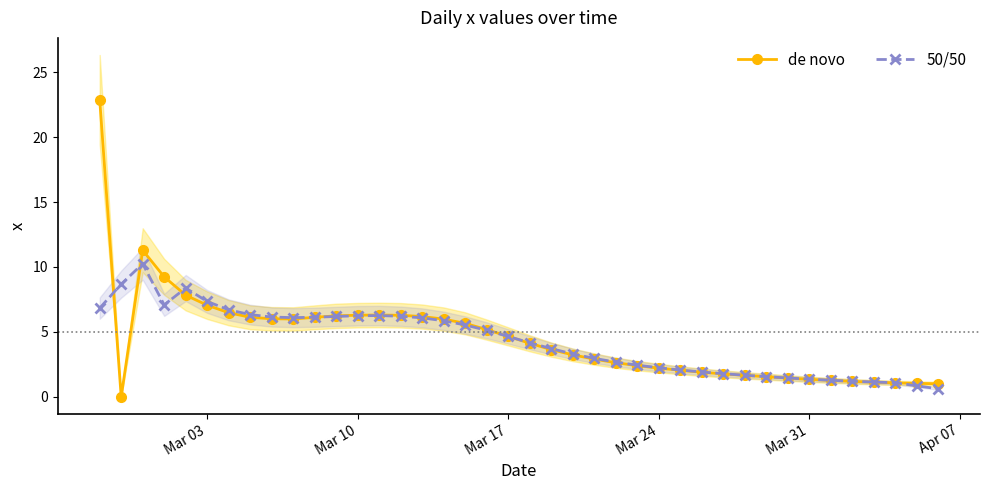

True or false: 50/50 has more than 1 interior local peaks.

True